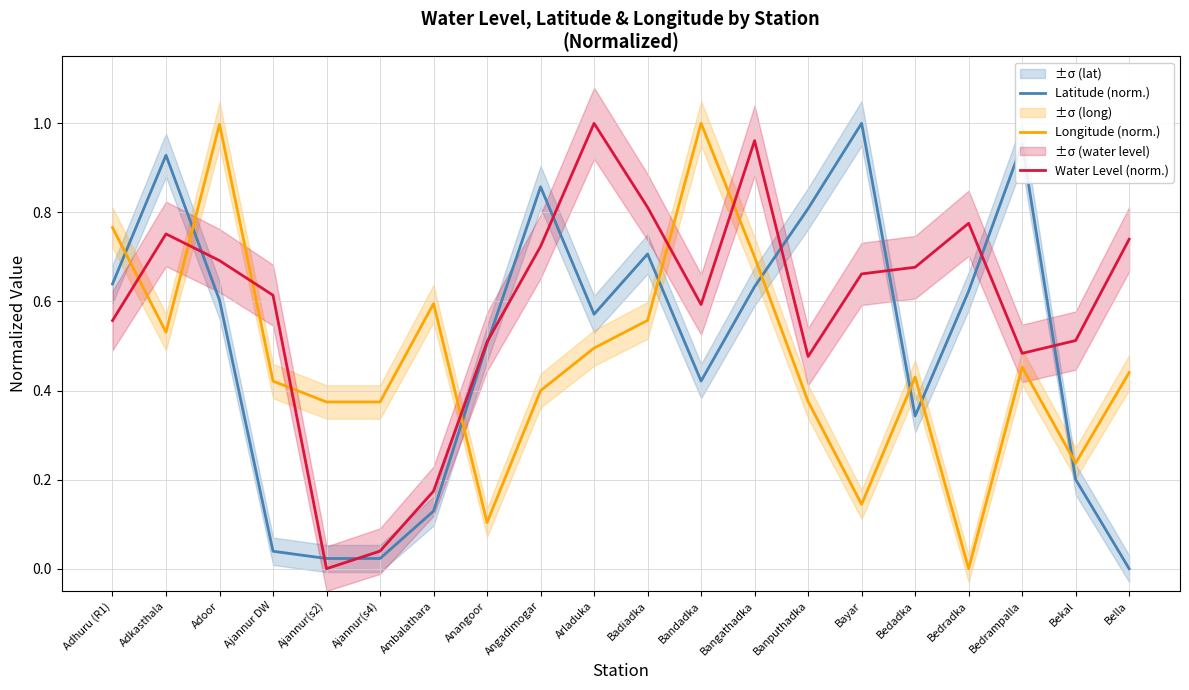

Which has a higher value, Bangathadka or Bandadka?

Bangathadka